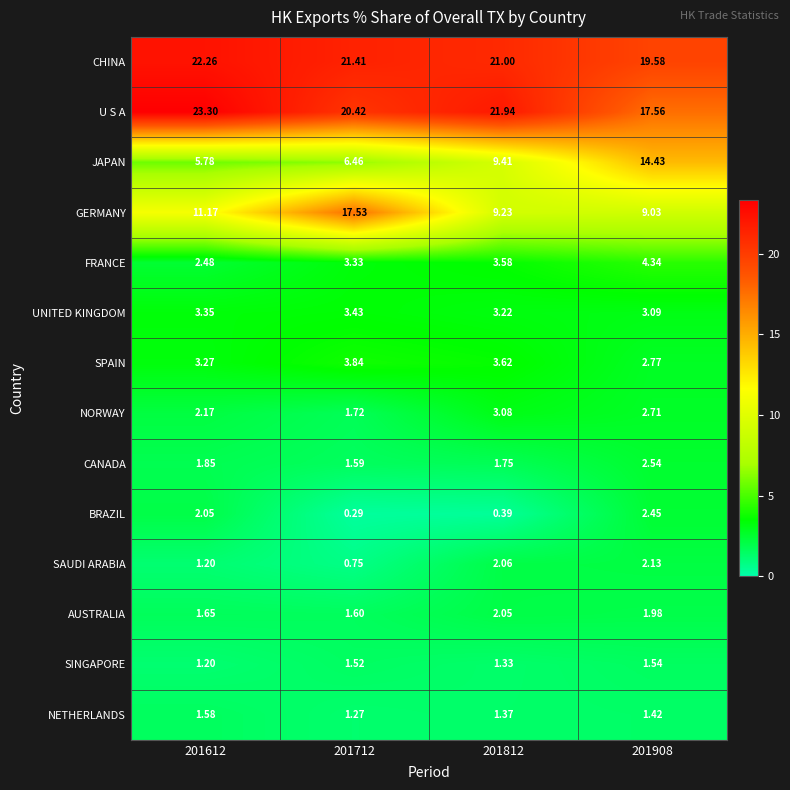

Which series has the largest range (max minus min)?

JAPAN